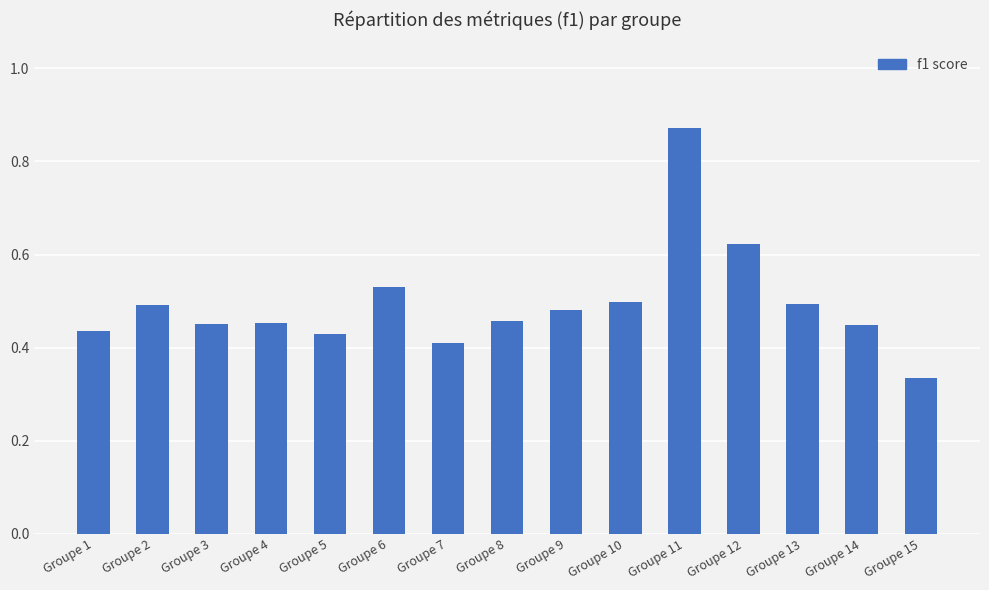

What is the sum of the values at Groupe 11 and Groupe 9?

1.4